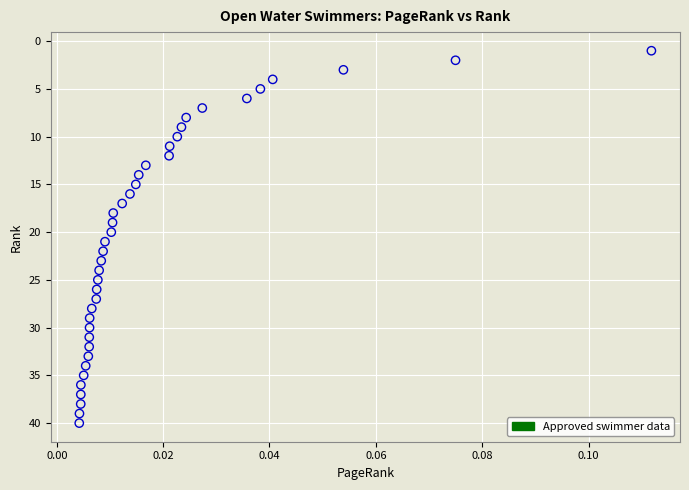

What is the range of Y values (max minus min)?

39